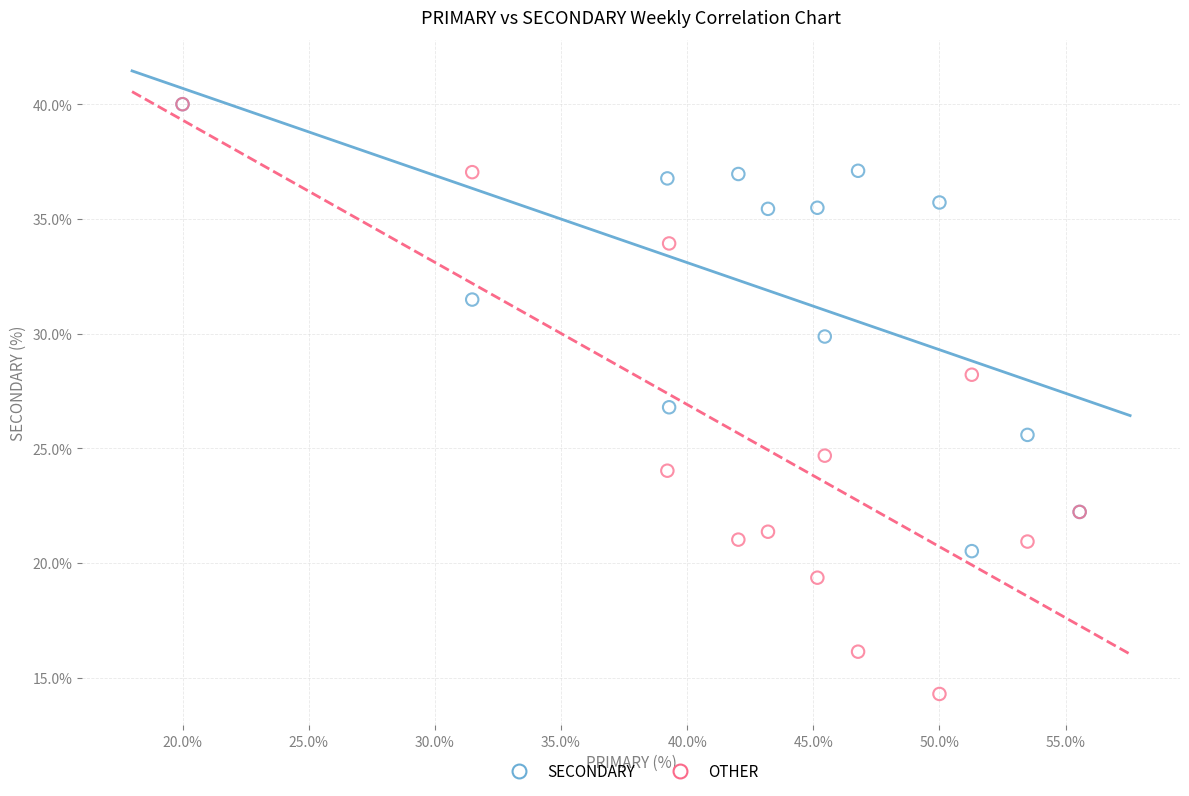

Which series contains the lowest Y value?

OTHER